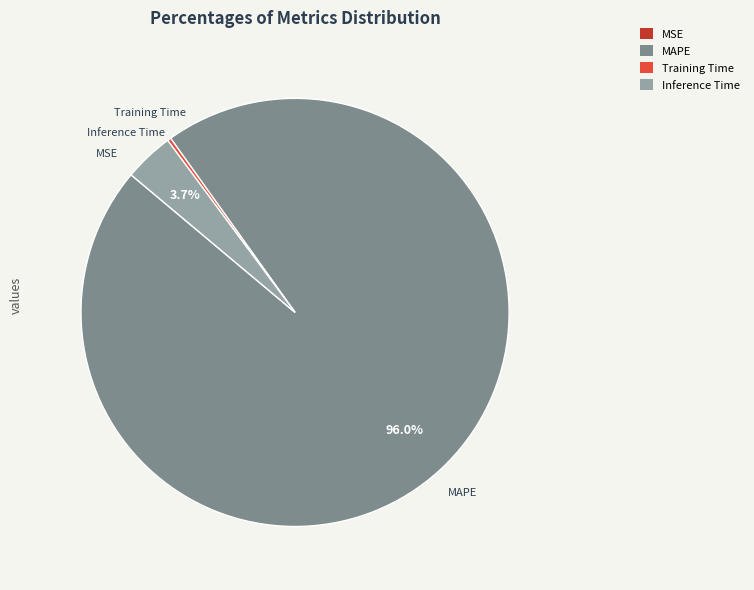

Does any single category account for the majority?

Yes